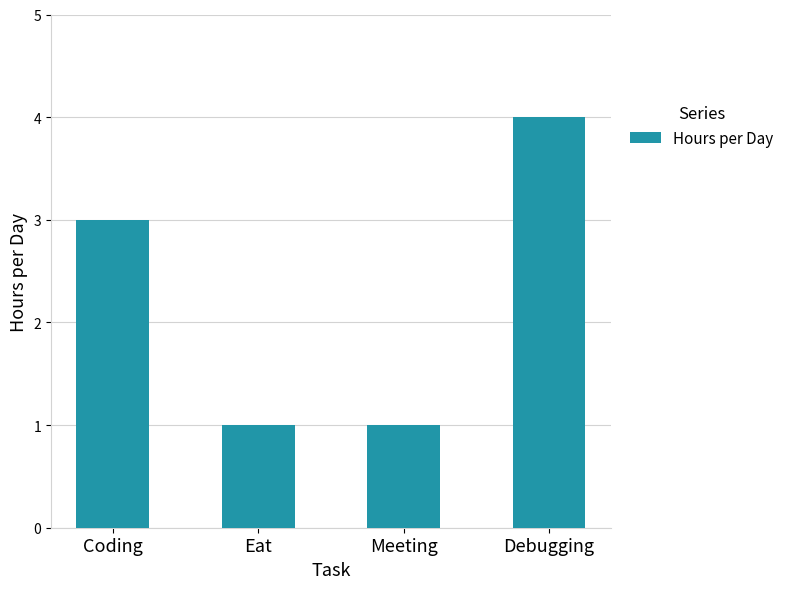

What is the approximate value at Debugging?

4